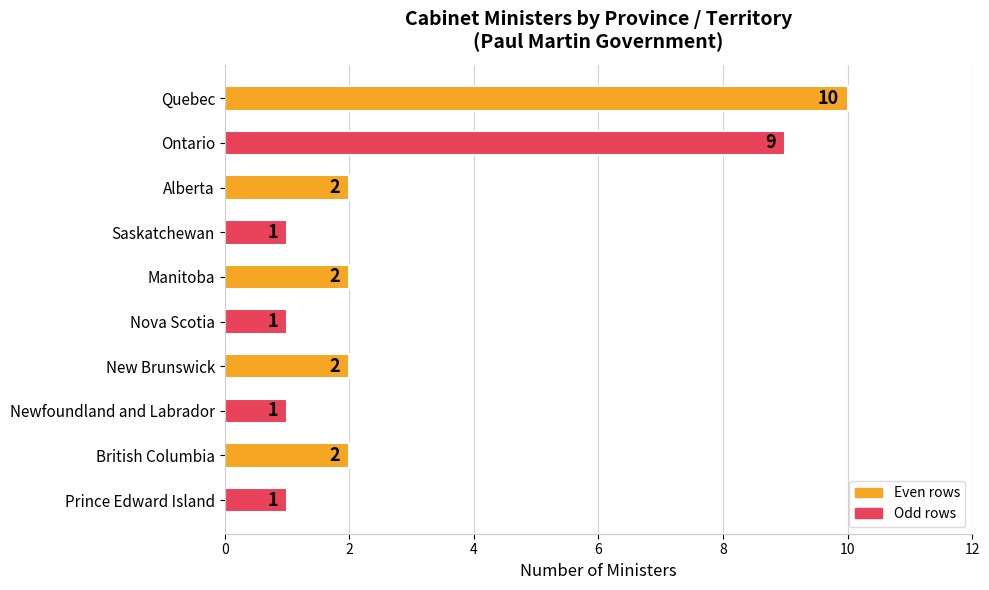

Is it true that the value at Saskatchewan is 1?

True